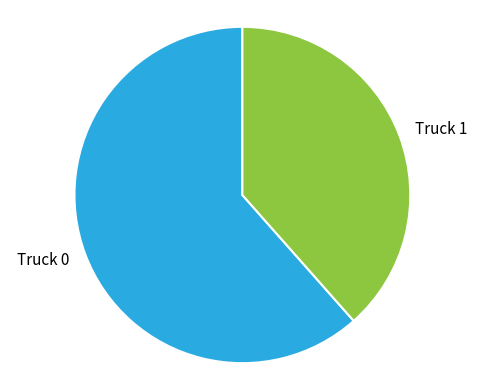

The Truck 1 slice represents 26% of the pie. True or false?

False